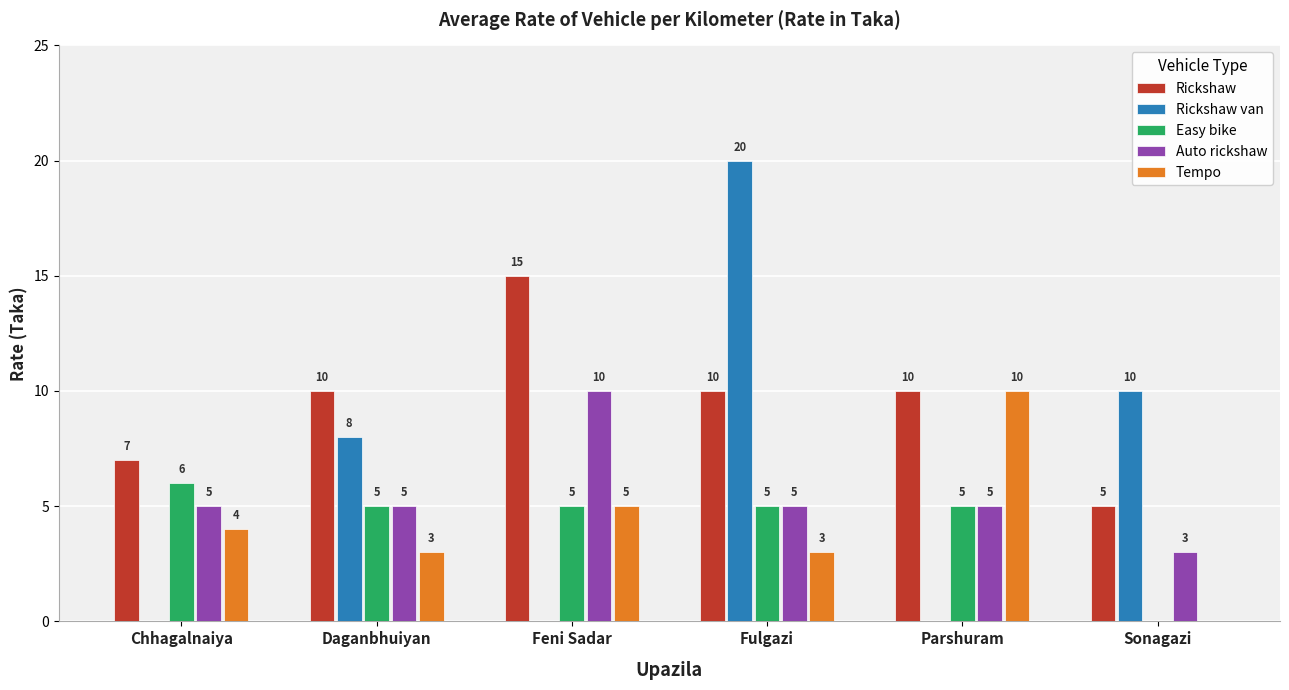

What is the maximum value for Easy bike?

6